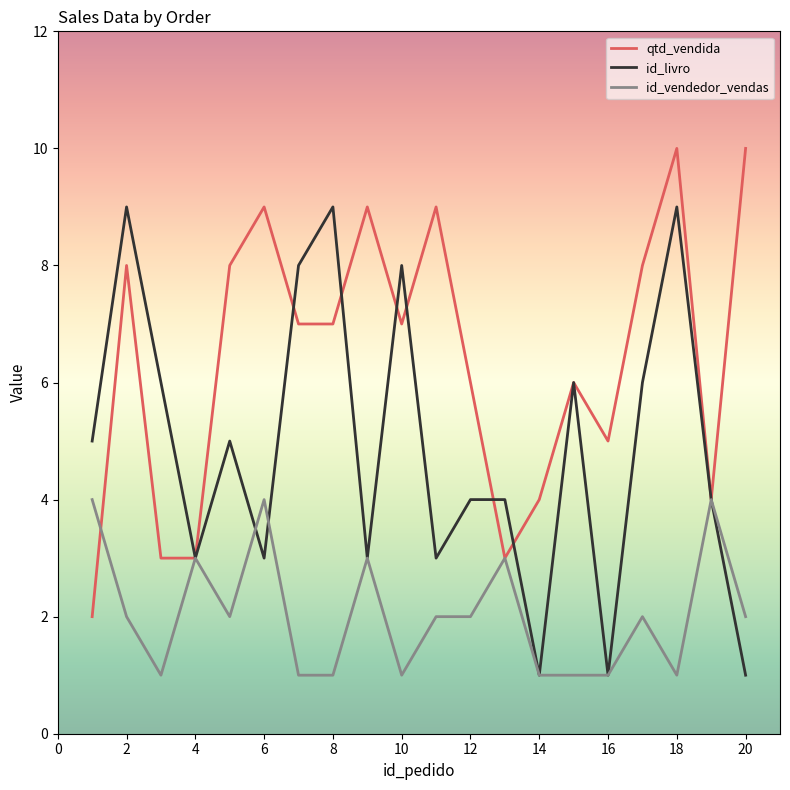

Which series has the largest total across all categories?

qtd_vendida